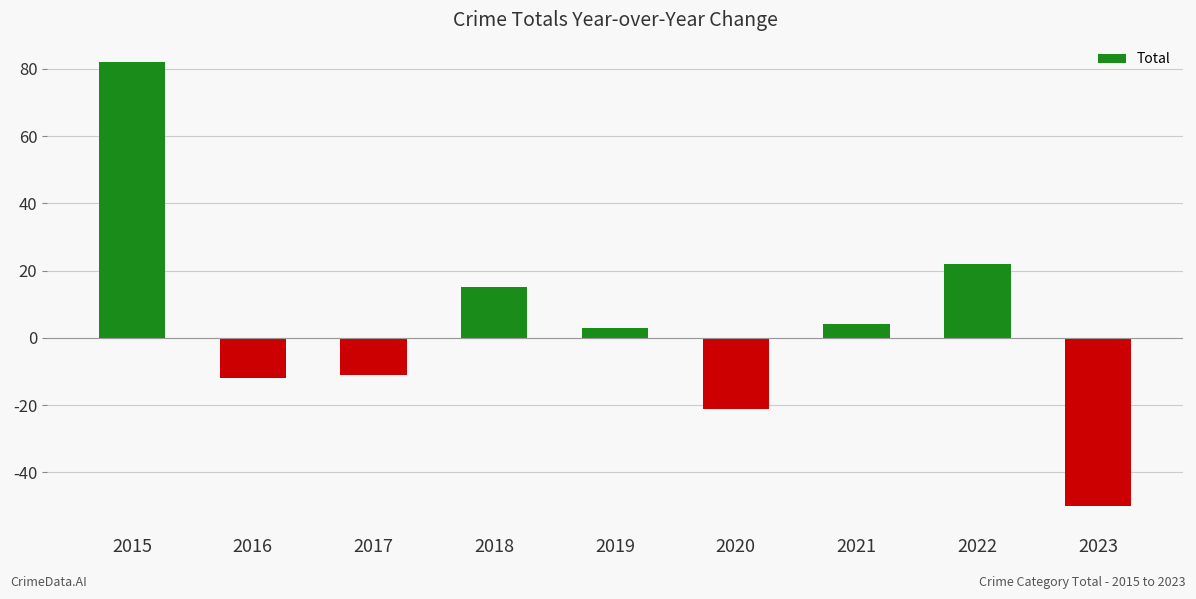

Reading right to left, list all the values displayed in this chart.

-50	22	4	-21	3	15	-11	-12	82